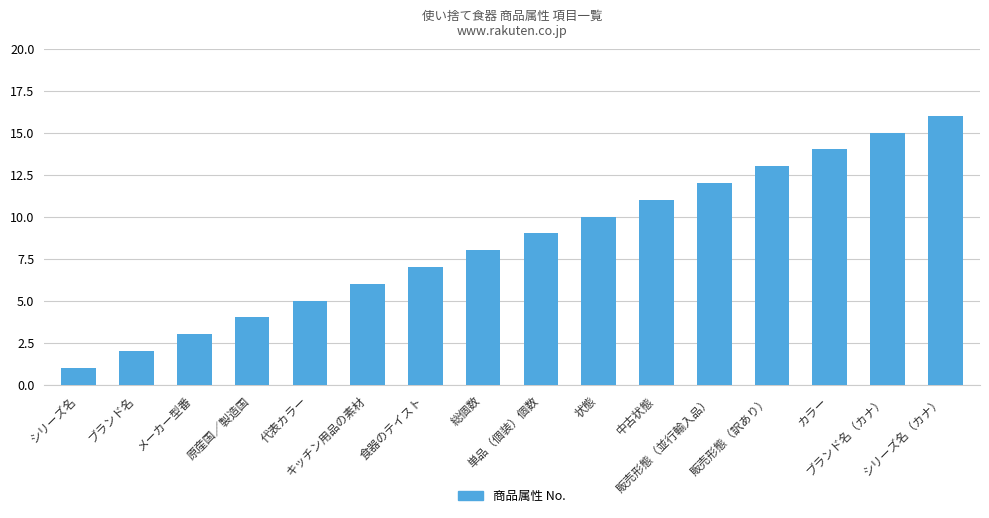

Rank the categories by value from lowest to highest.

シリーズ名, ブランド名, メーカー型番, 原産国／製造国, 代表カラー, キッチン用品の素材, 食器のテイスト, 総個数, 単品（個装）個数, 状態, 中古状態, 販売形態（並行輸入品）, 販売形態（訳あり）, カラー, ブランド名（カナ）, シリーズ名（カナ）